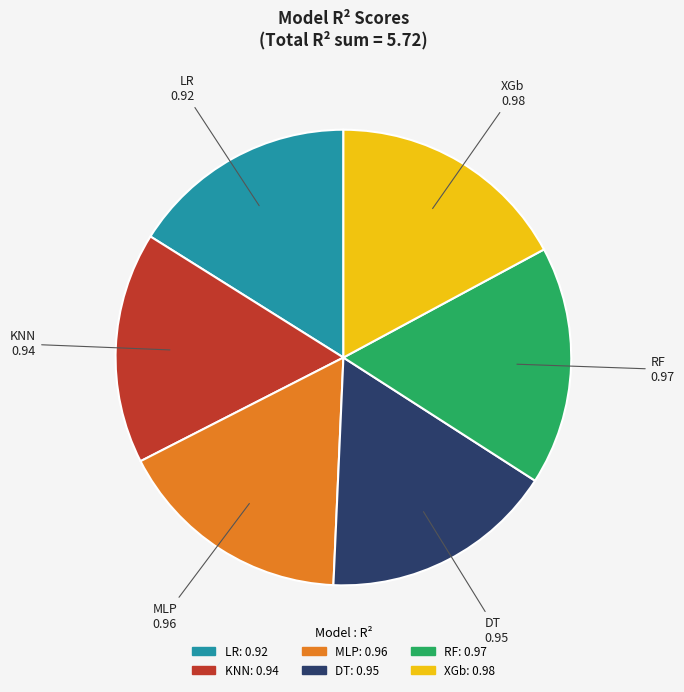

Which has a higher value, KNN or RF?

RF